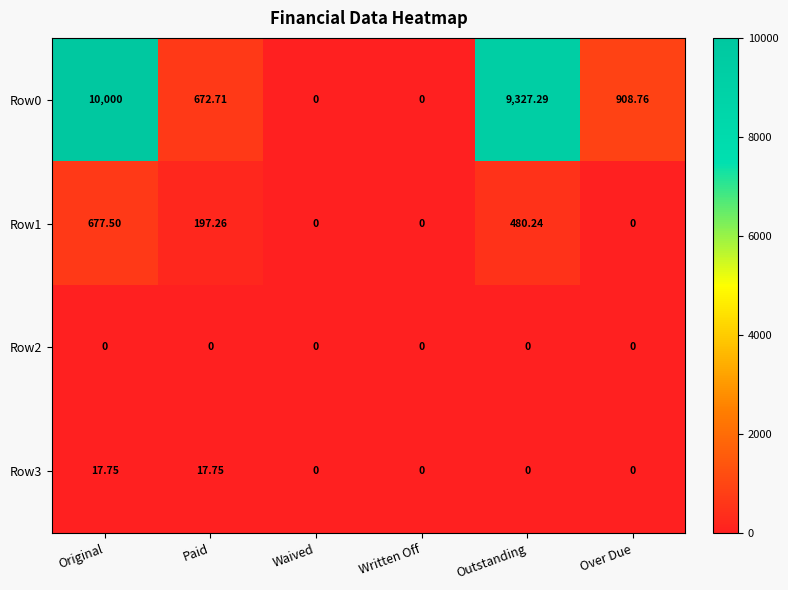

At which category is the sum across all series the highest?

Original